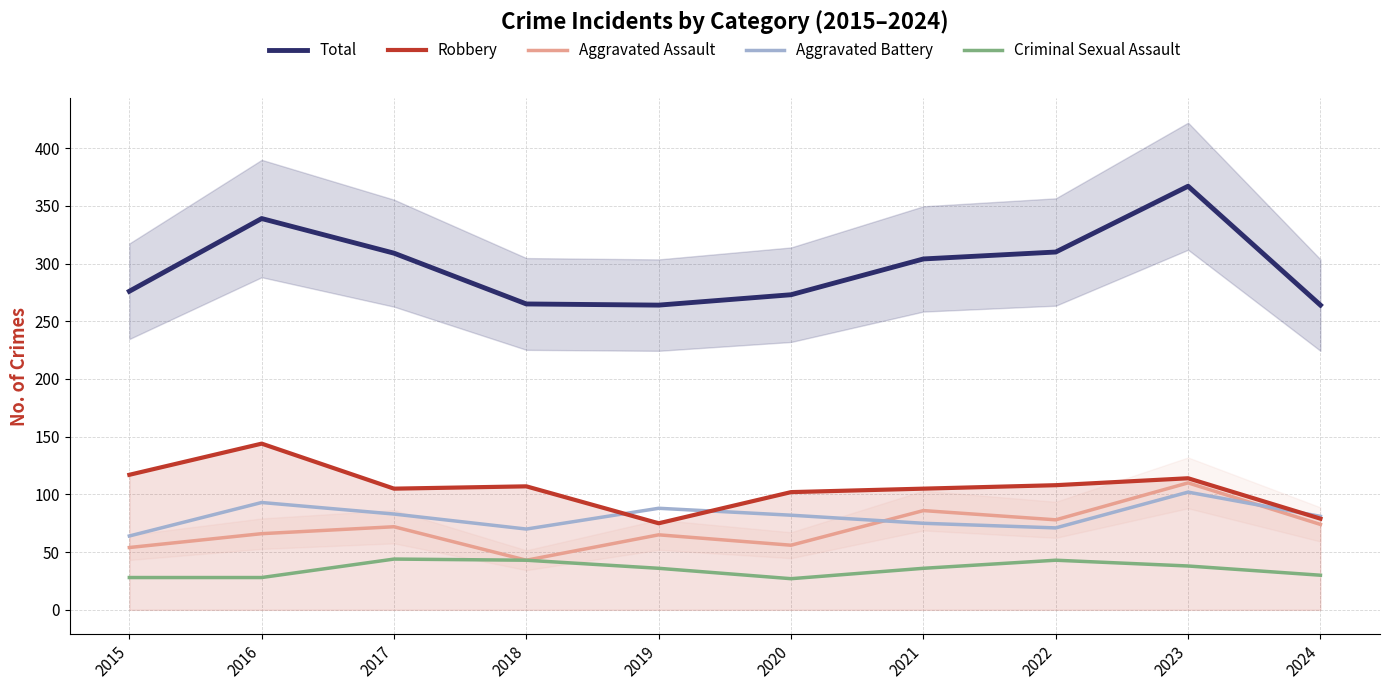

True or false: Robbery and Criminal Sexual Assault intersect in this chart.

False